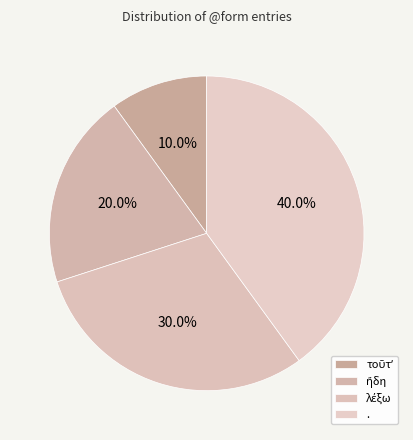

To the nearest percent, what is the average slice percentage?

25%